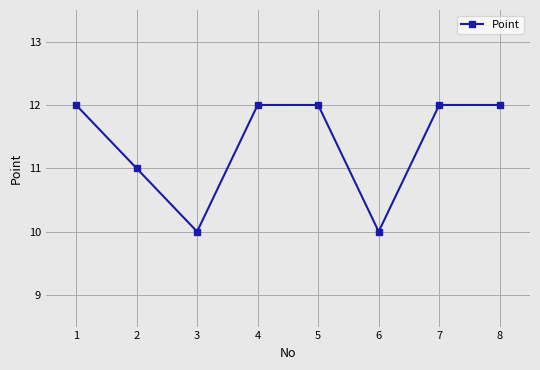

Approximately how many times larger is the value at 1 compared to 8?

1.0